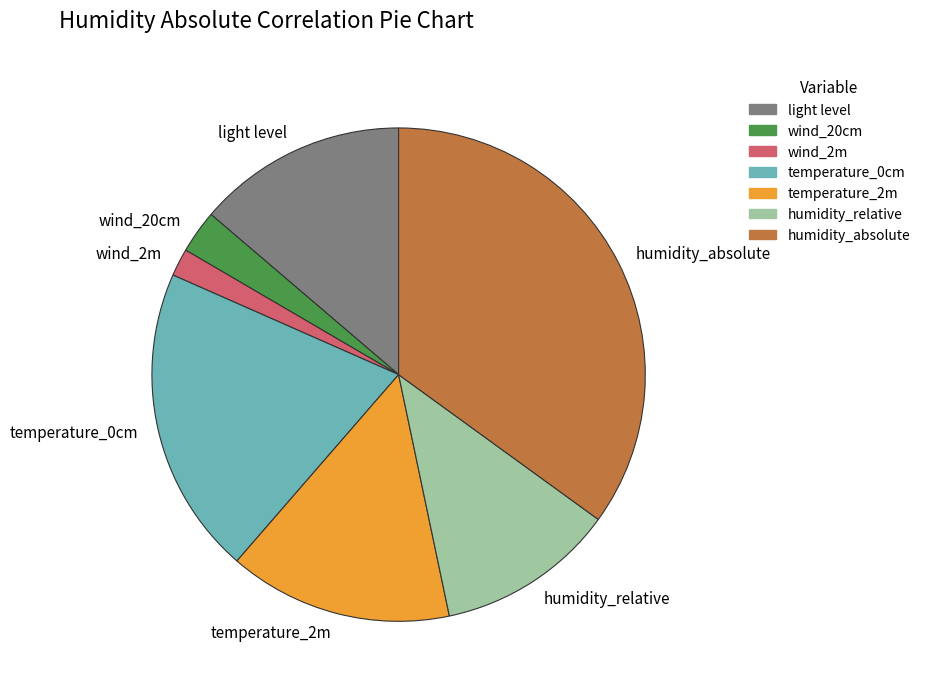

Combined, do wind_20cm and humidity_relative account for over 50%?

No